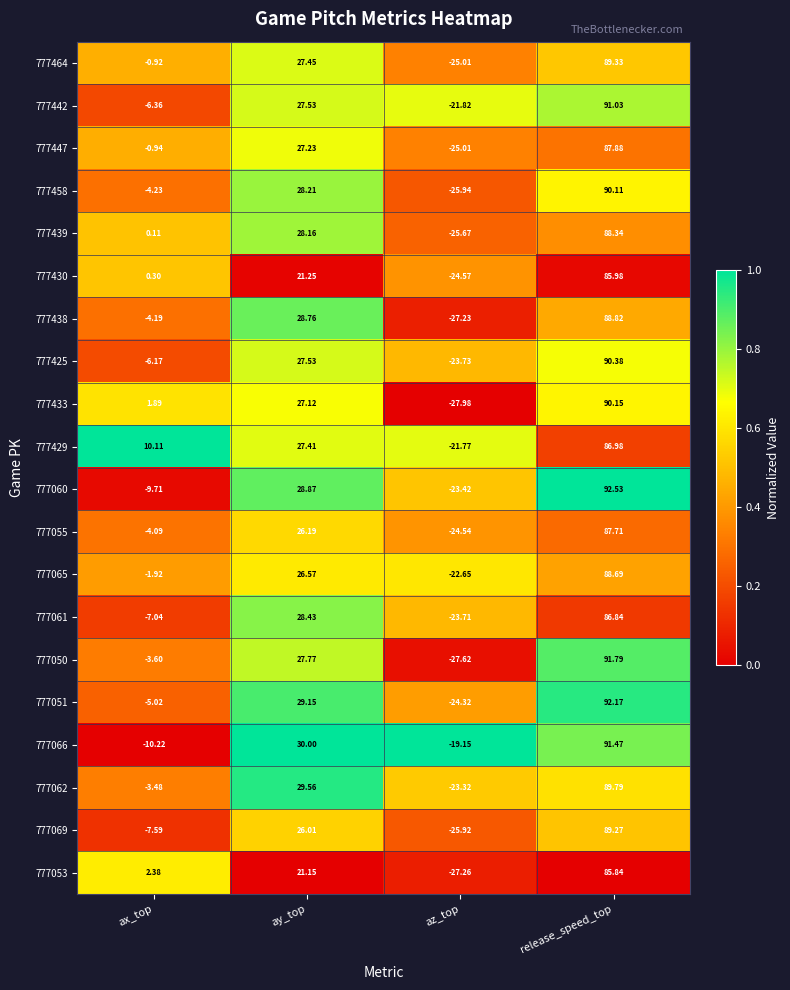

List the series in order of their peak value, highest first.

777060, 777051, 777050, 777066, 777442, 777425, 777433, 777458, 777062, 777464, 777069, 777438, 777065, 777439, 777447, 777055, 777429, 777061, 777430, 777053